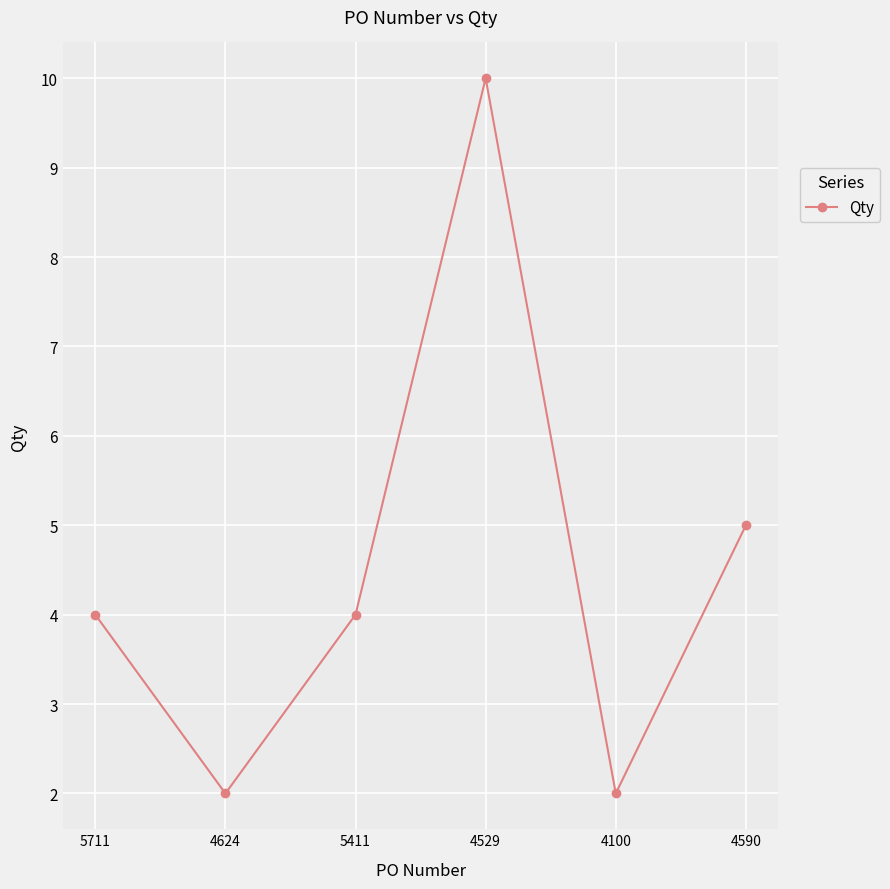

Count the number of data series in this chart.

1